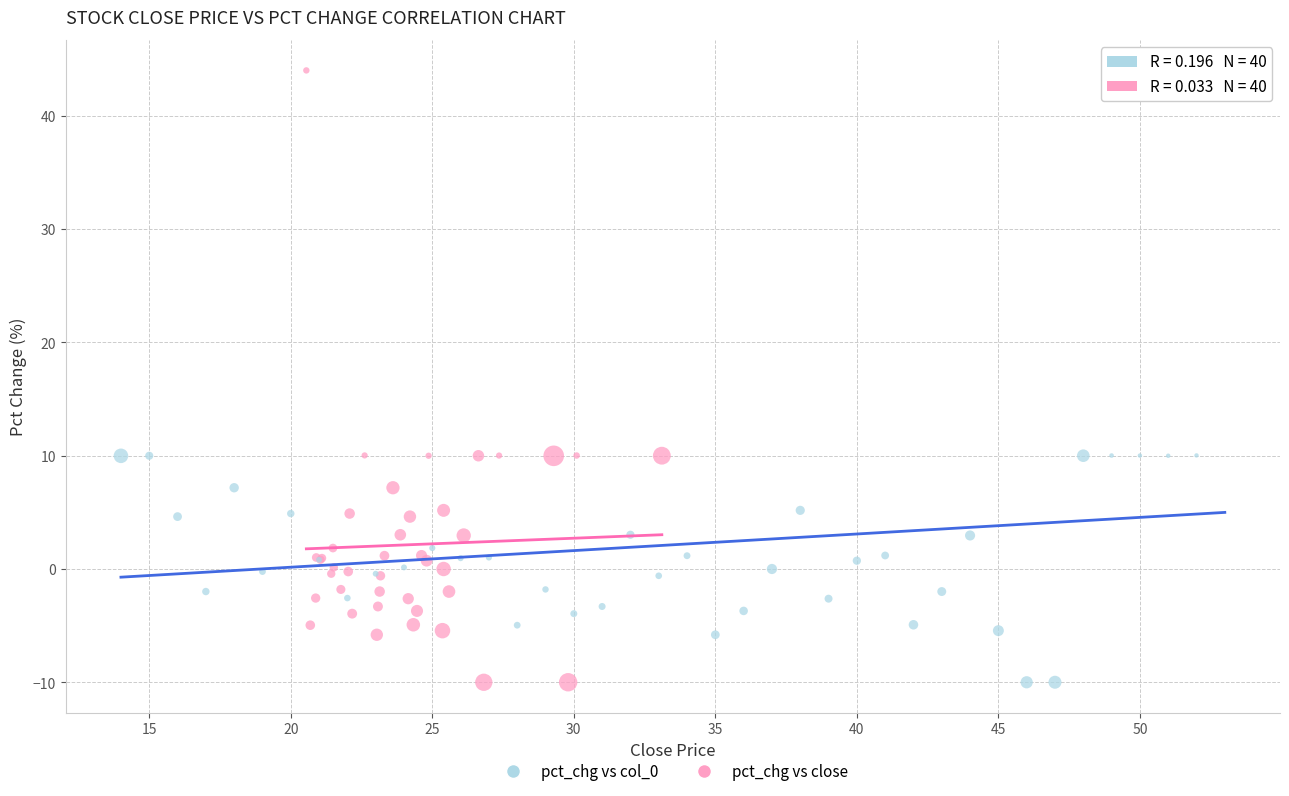

What are all the series names shown in the legend?

pct_chg vs col_0, pct_chg vs close